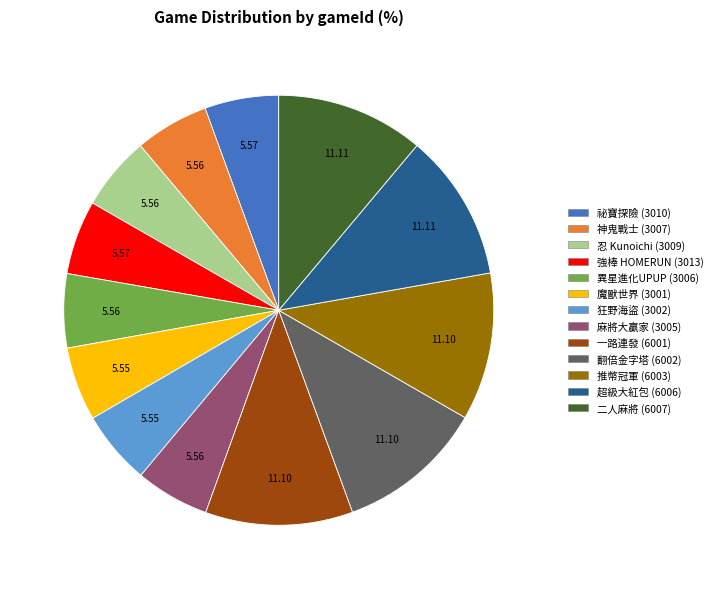

Approximately how many times larger is the value at 異星進化UPUP (3006) compared to 二人麻將 (6007)?

0.5